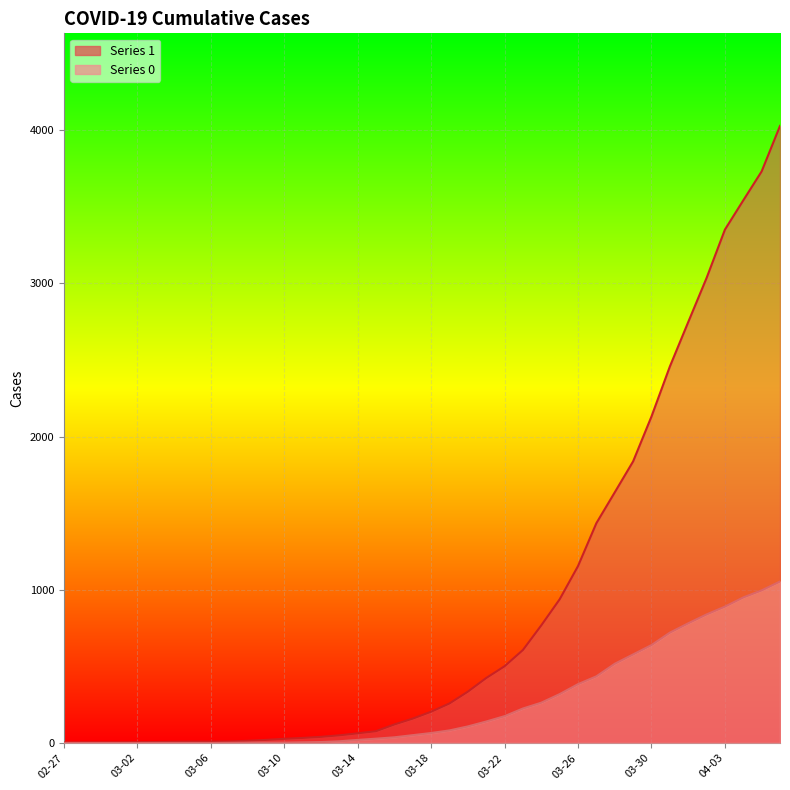

What is the sum of the 0 values at 2020-03-29 and 2020-03-20?

686